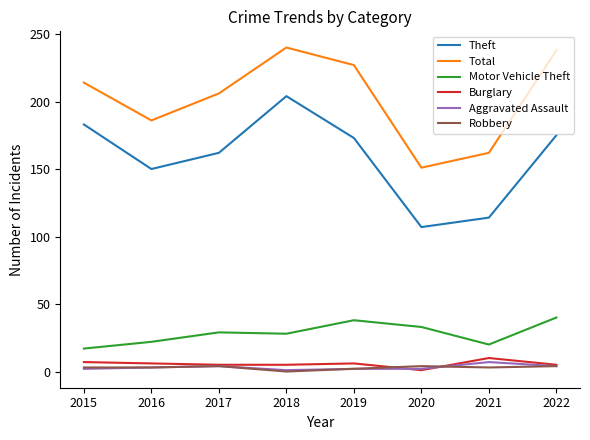

Which series has the widest spread of values?

Theft